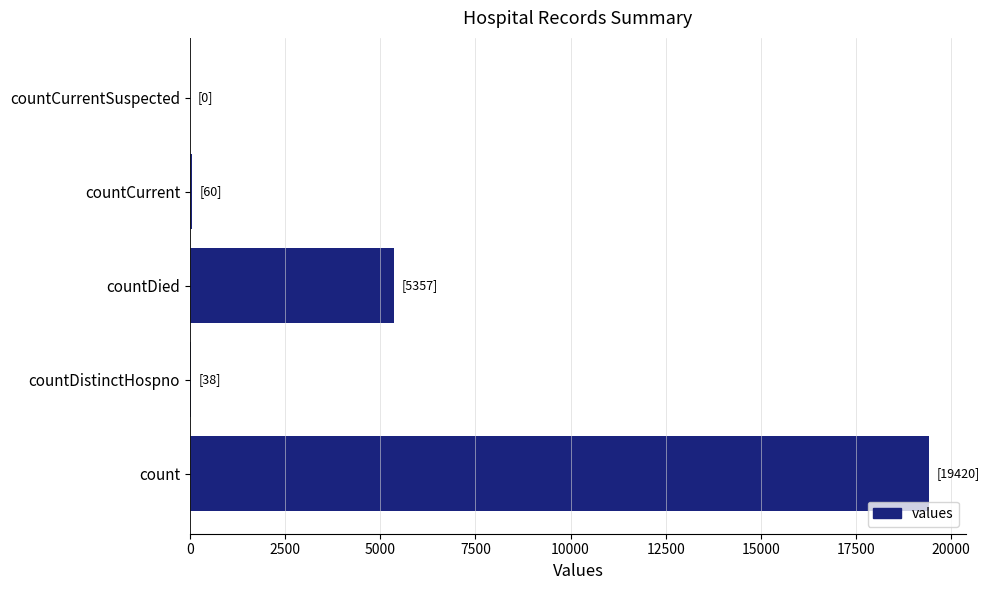

What is the sum of all values?

24875